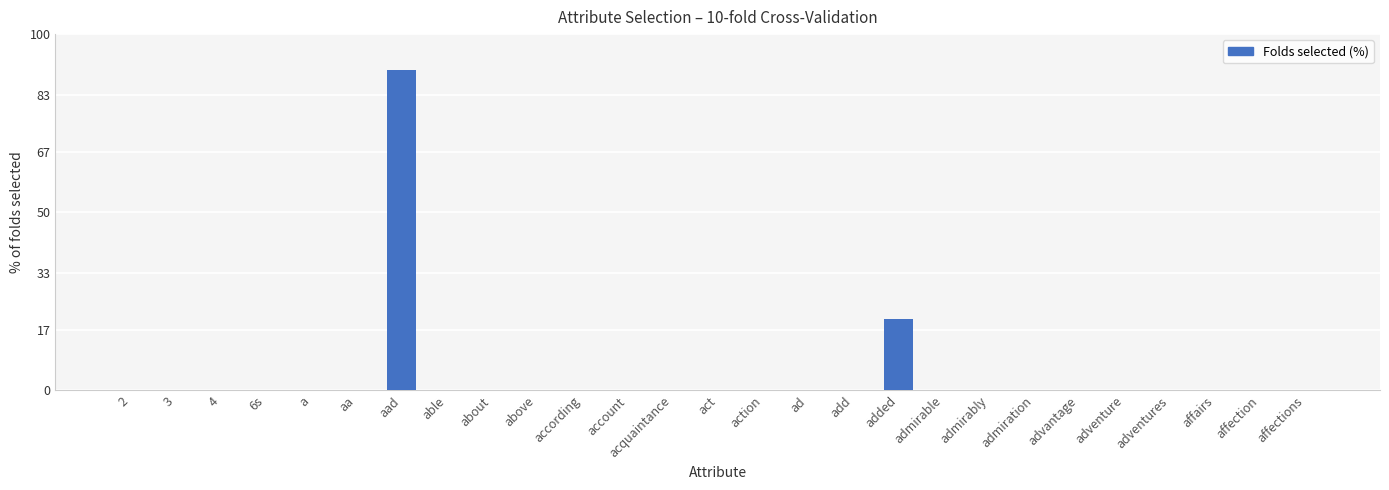

The value at 3 is 53. True or false?

False